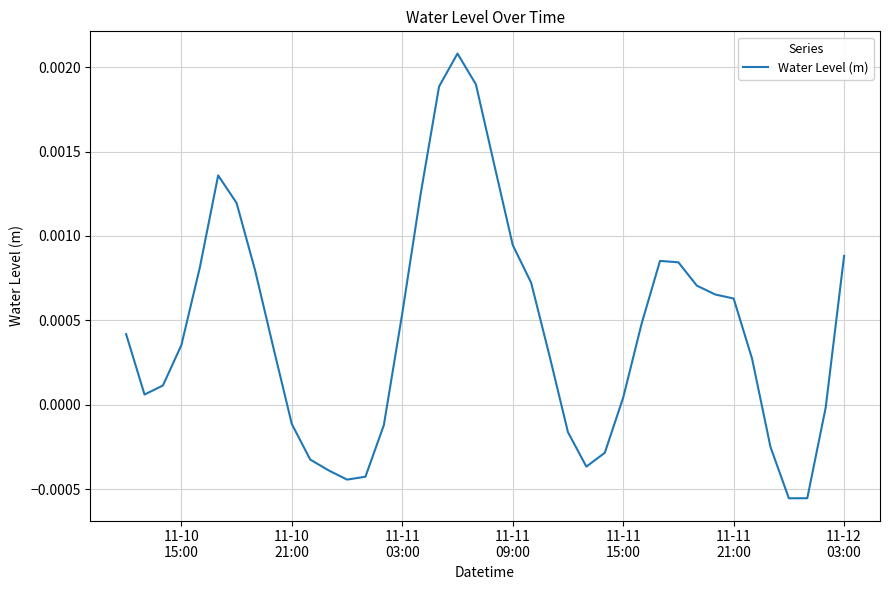

How many points are higher than both their immediate neighbors (excluding endpoints)?

3